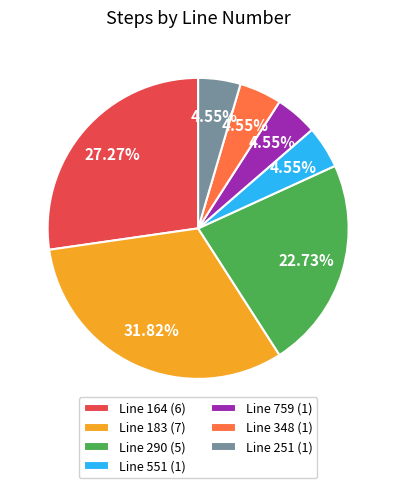

The Line 551 slice represents 18% of the pie. True or false?

False